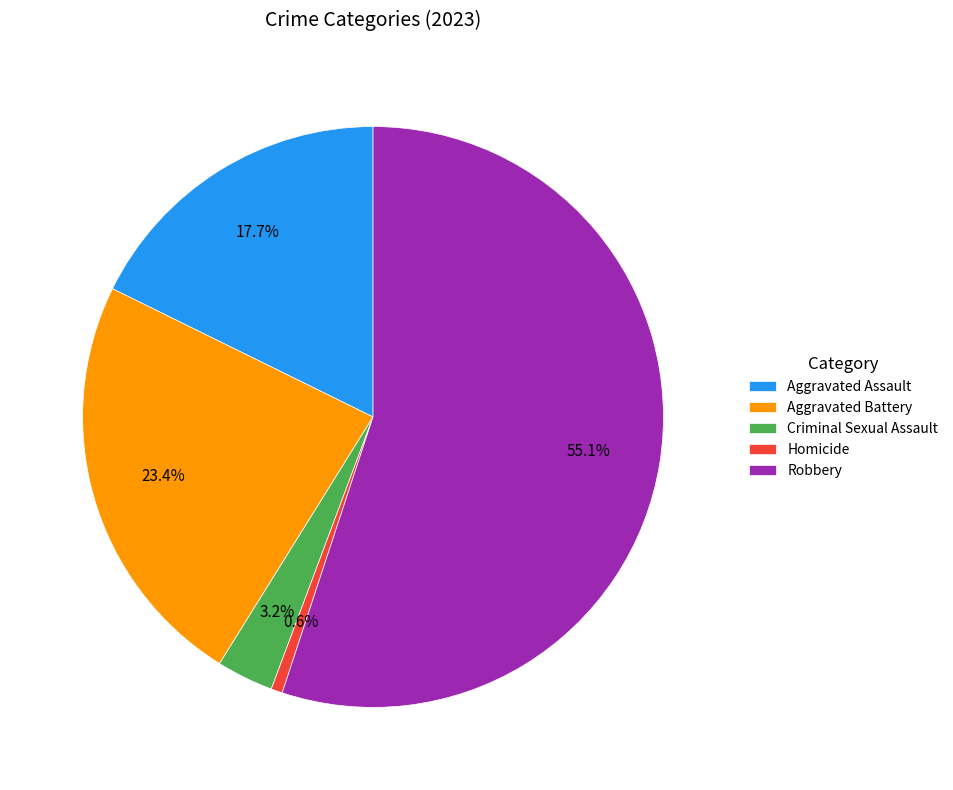

Is there any slice that represents more than half of the pie?

Yes